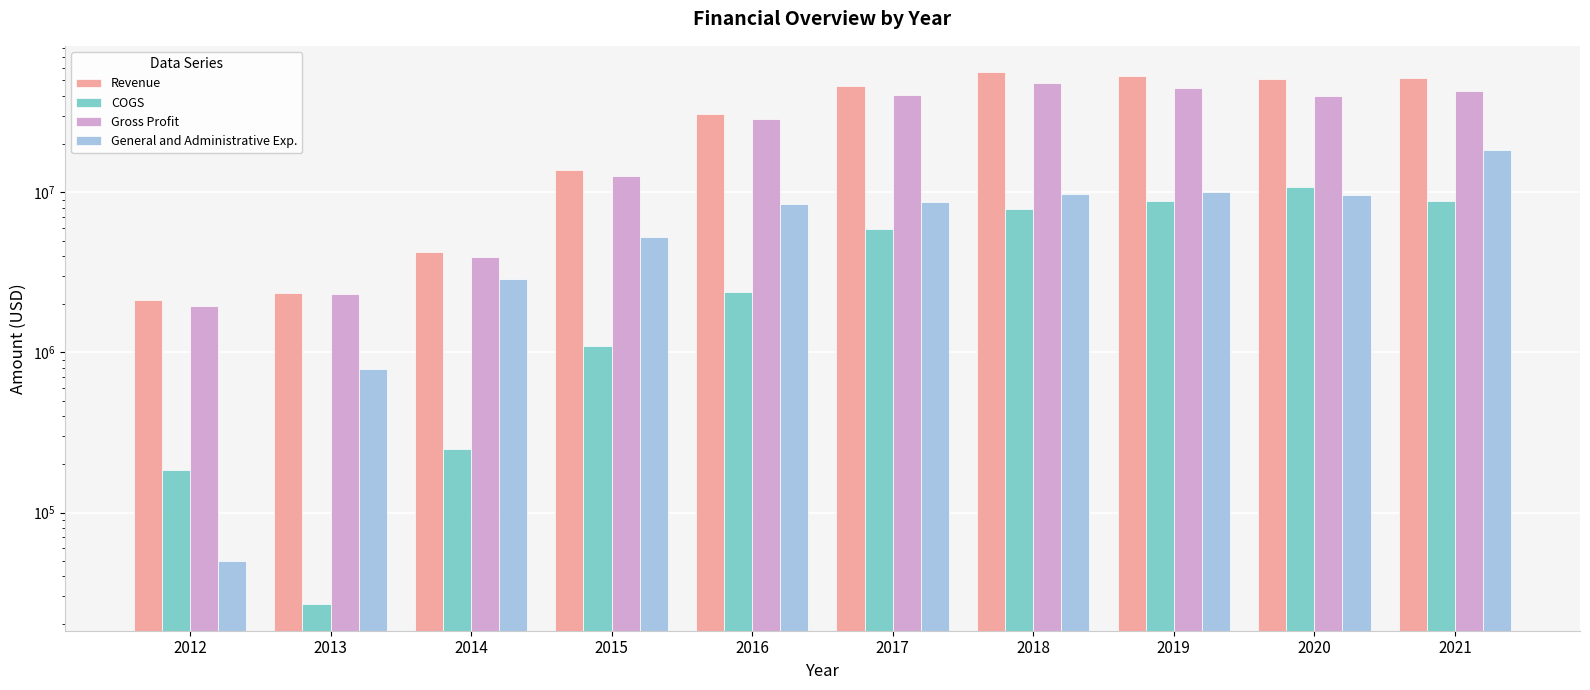

At which label does COGS reach its peak?

2020